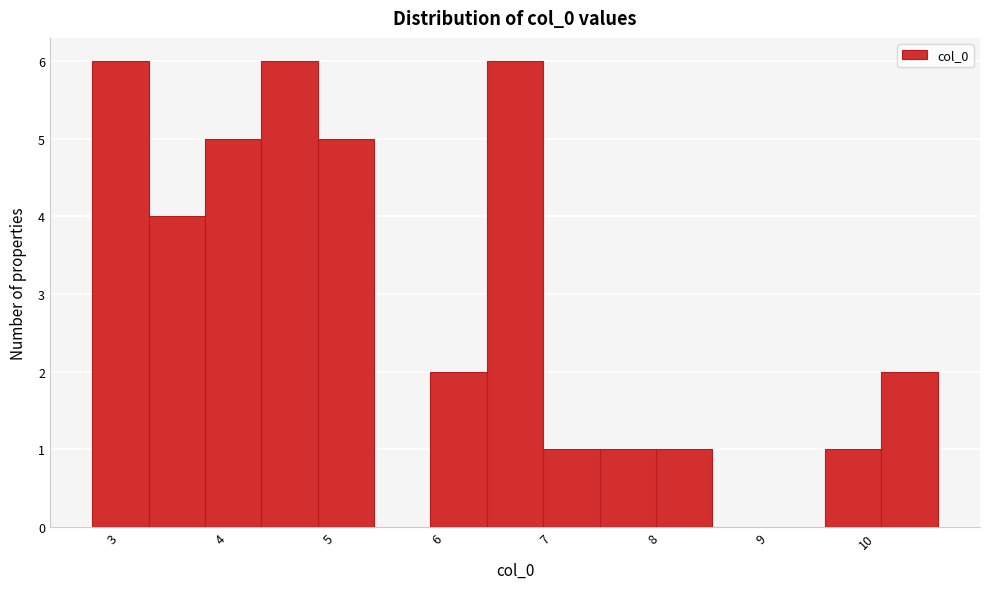

Reading left to right, list every bar in this chart as the range it spans on the x-axis followed by its height. Neither the bar edges nor the heights are printed on the chart, so give them approximately, as read against the axes.

2.7 to 3.3: 6
3.3 to 3.8: 4
3.8 to 4.3: 5
4.3 to 4.8: 6
4.8 to 5.4: 5
5.4 to 5.9: 0
5.9 to 6.4: 2
6.4 to 6.9: 6
6.9 to 7.4: 1
7.4 to 8.0: 1
8.0 to 8.5: 1
8.5 to 9.0: 0
9.0 to 9.5: 0
9.5 to 10.0: 1
10.0 to 10.6: 2